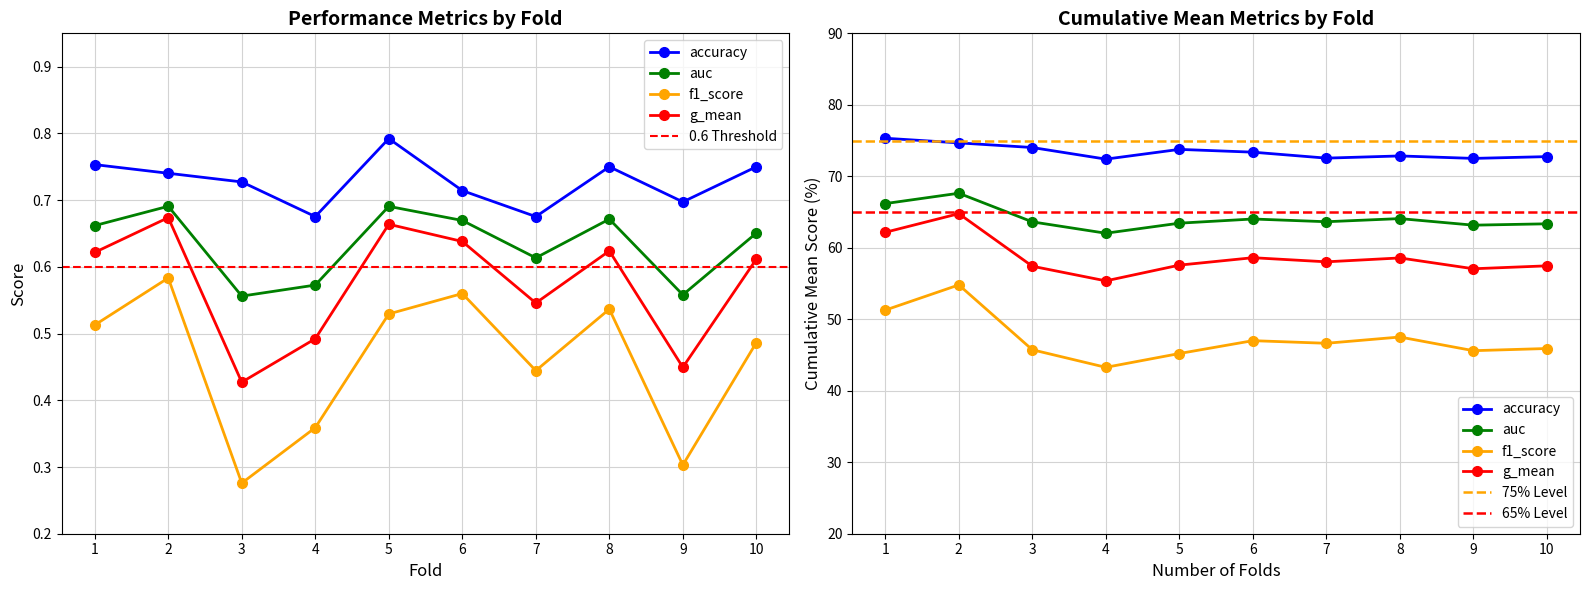

The f1_score series shows 0.1 at 9. True or false?

False